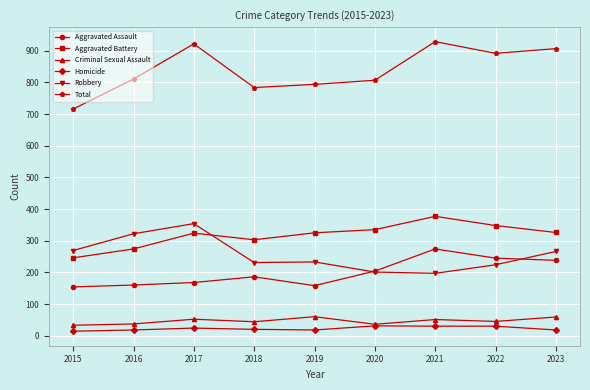

What is the average value of the Total series?

840